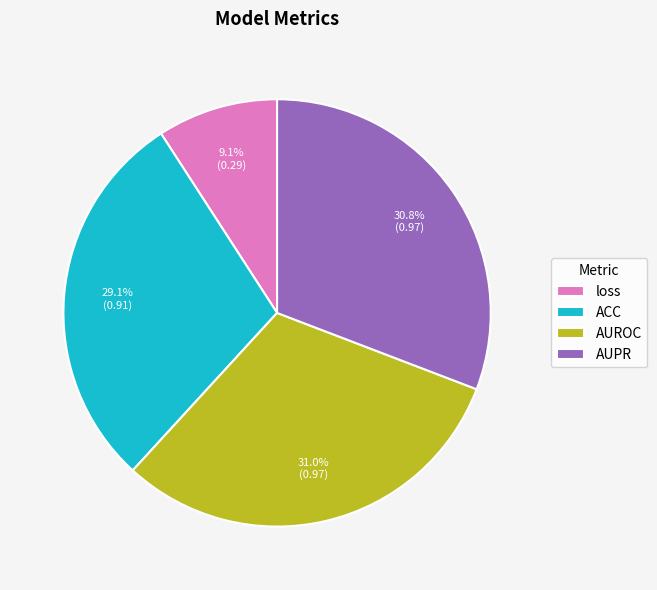

What percentage is the AUPR slice, to the nearest percent?

31%